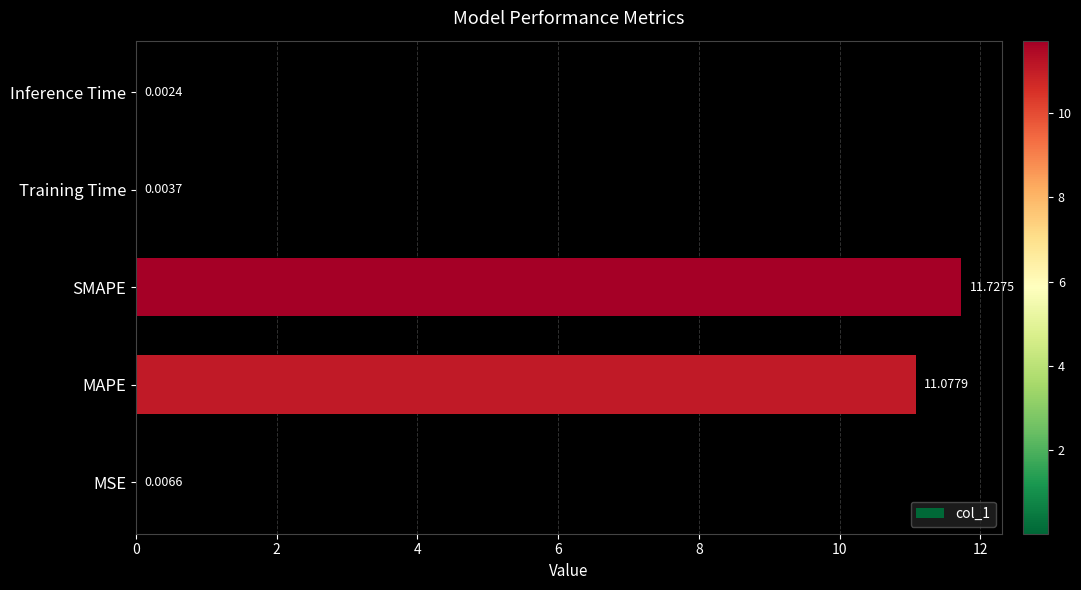

What is the change in value from MSE to MAPE?

+11.1